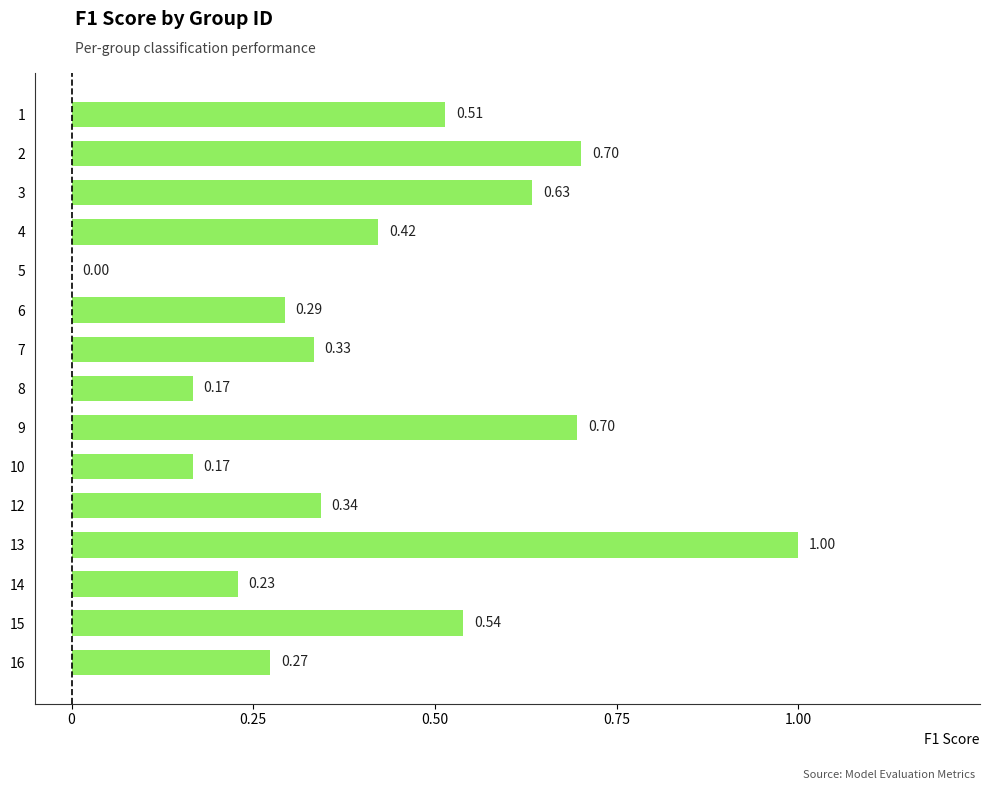

Is it true that the value at 10 is 0.5?

False